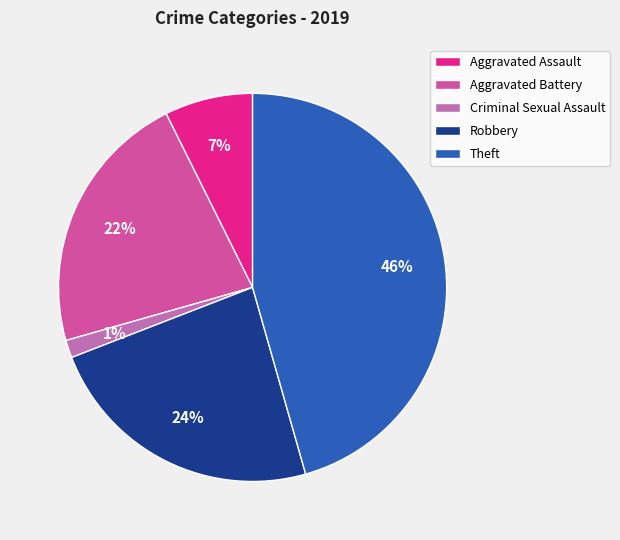

Does Theft account for over 50% of the chart?

No